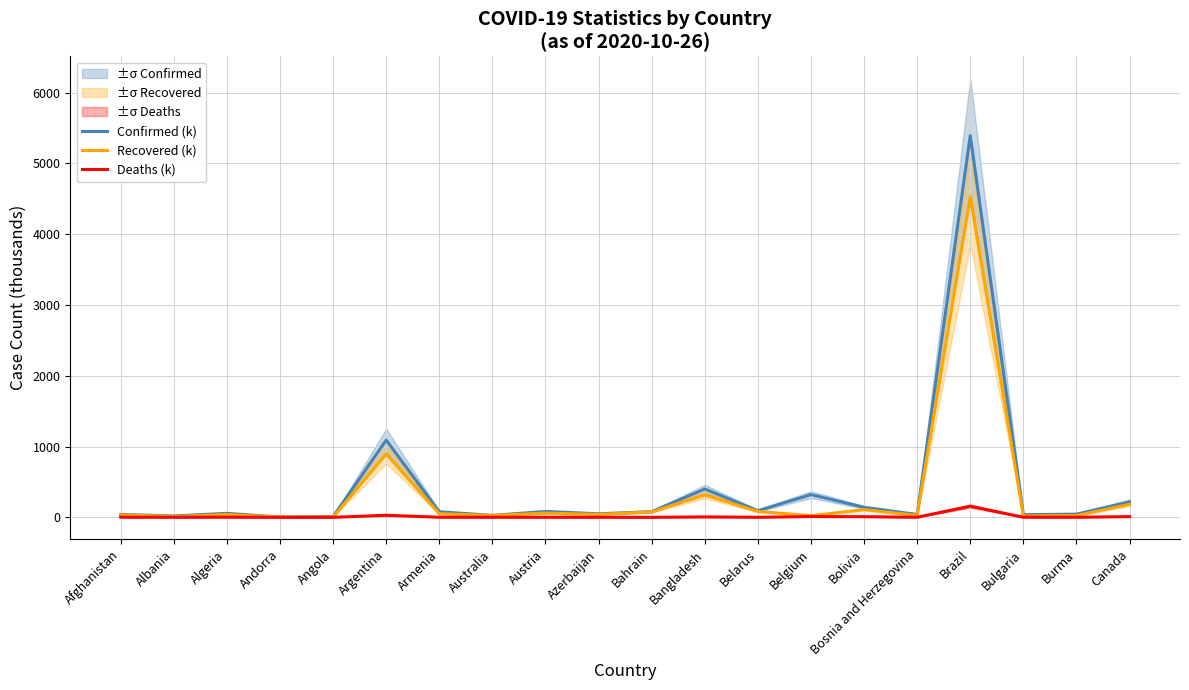

What is the spread (max minus min) of values at Burma?

43.7